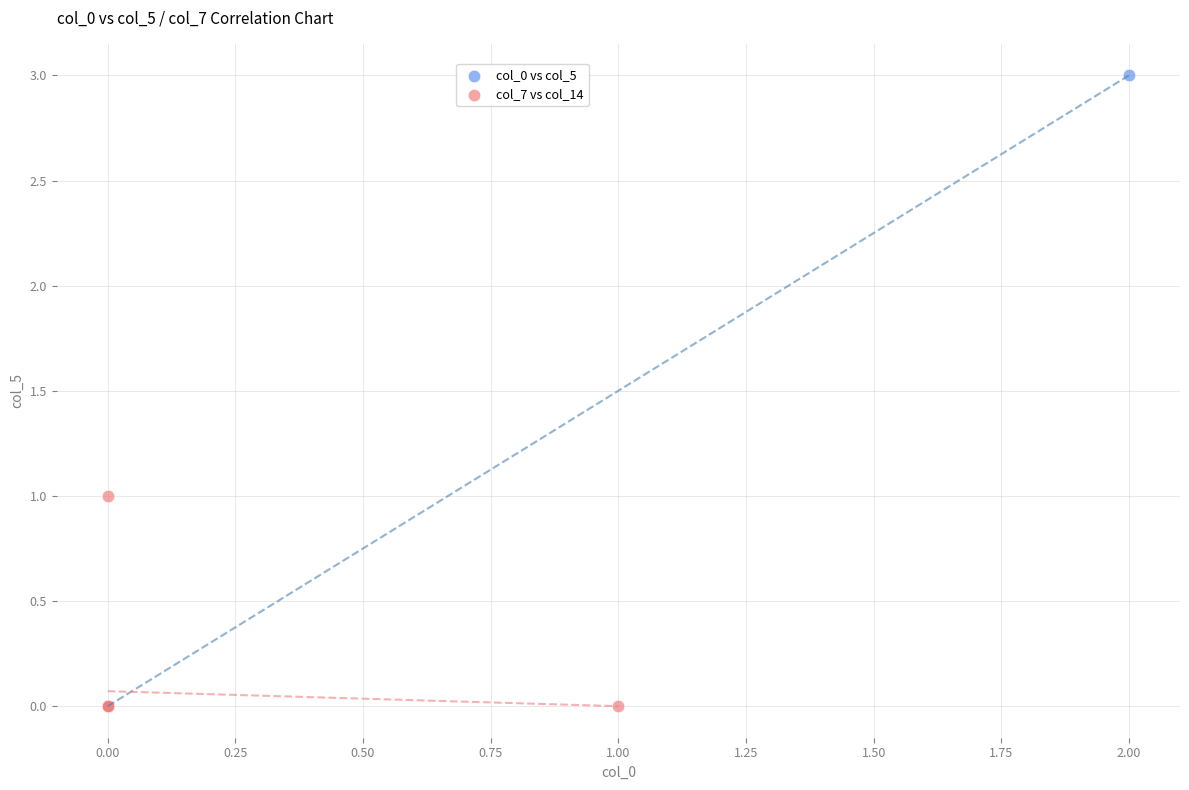

Which series has the widest spread of Y values?

col_0 vs col_5